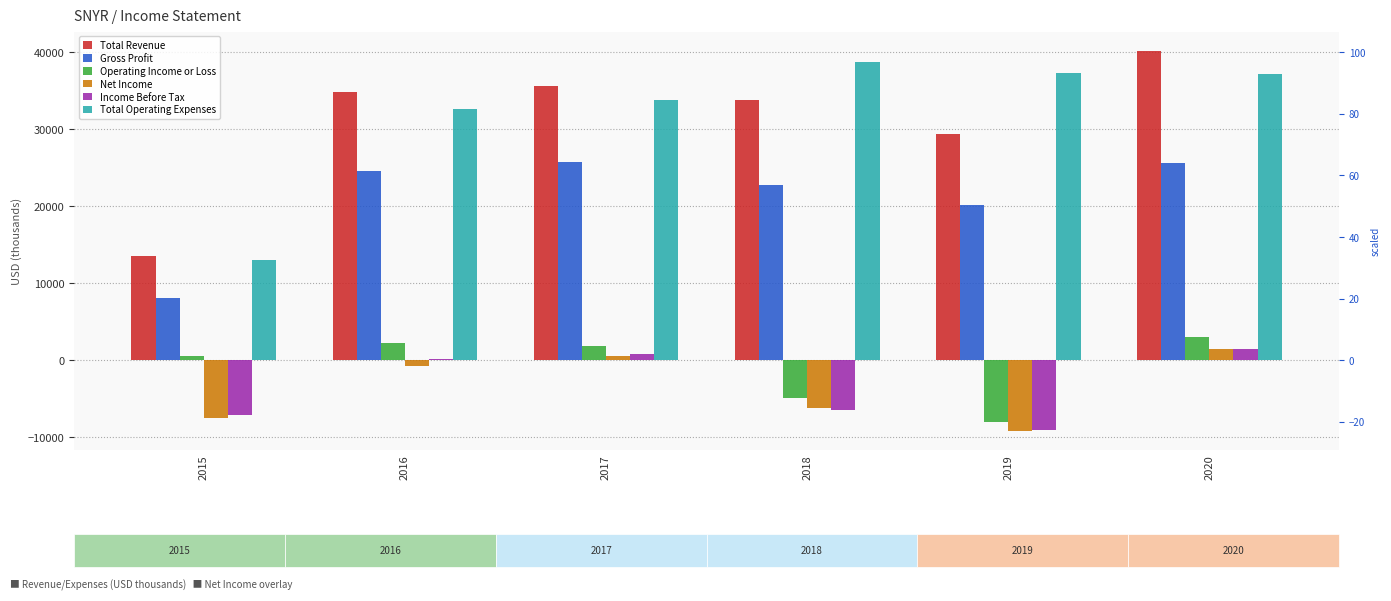

What is the sum of all Gross Profit values?

127100